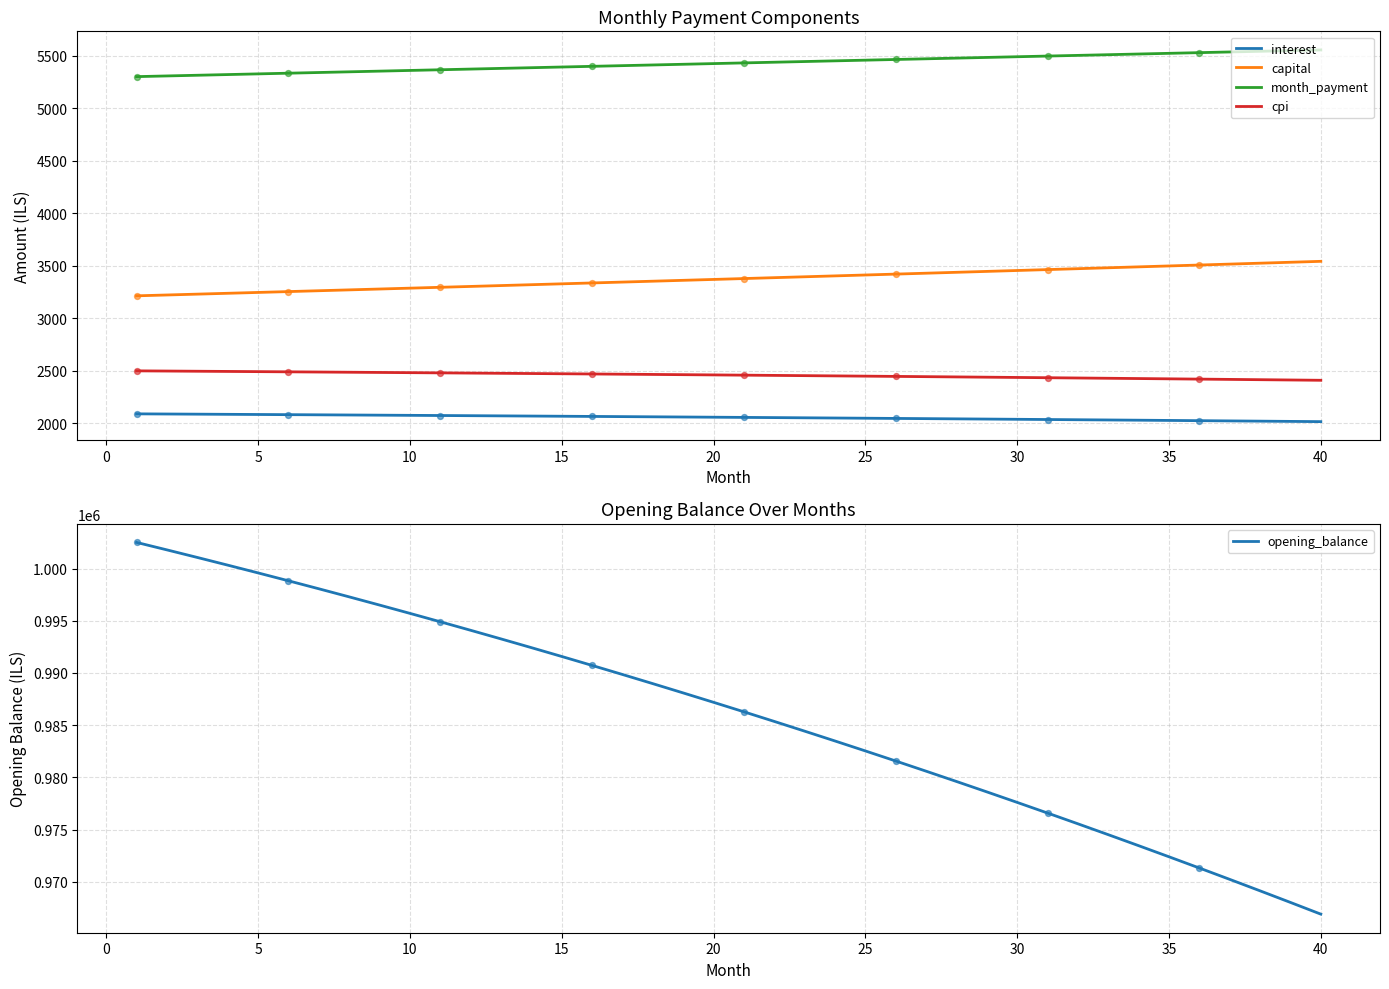

True or false: capital and interest cross at least once.

False